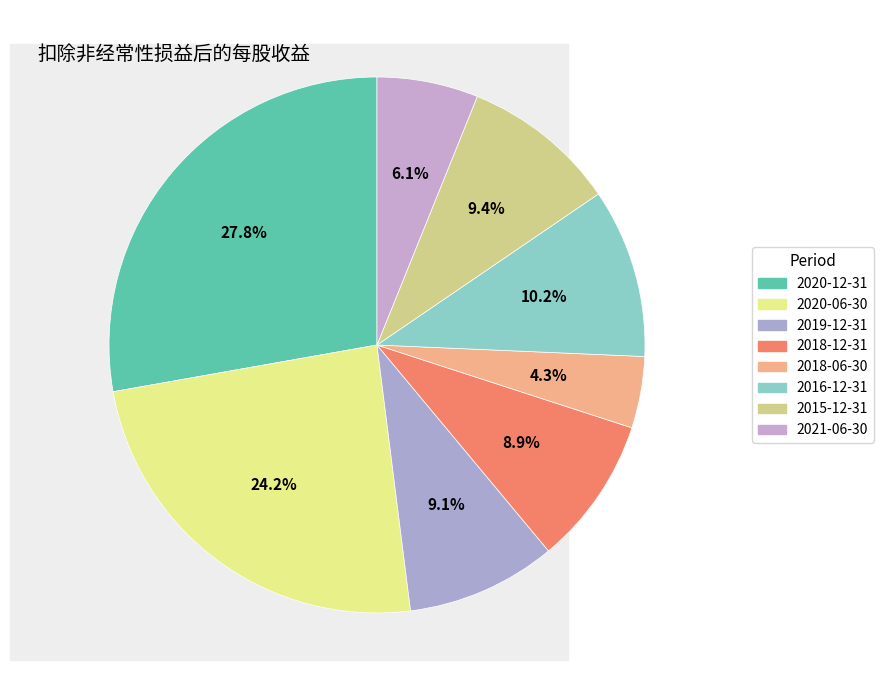

Do 2019-12-31 and 2020-12-31 together represent more than half of the pie?

No